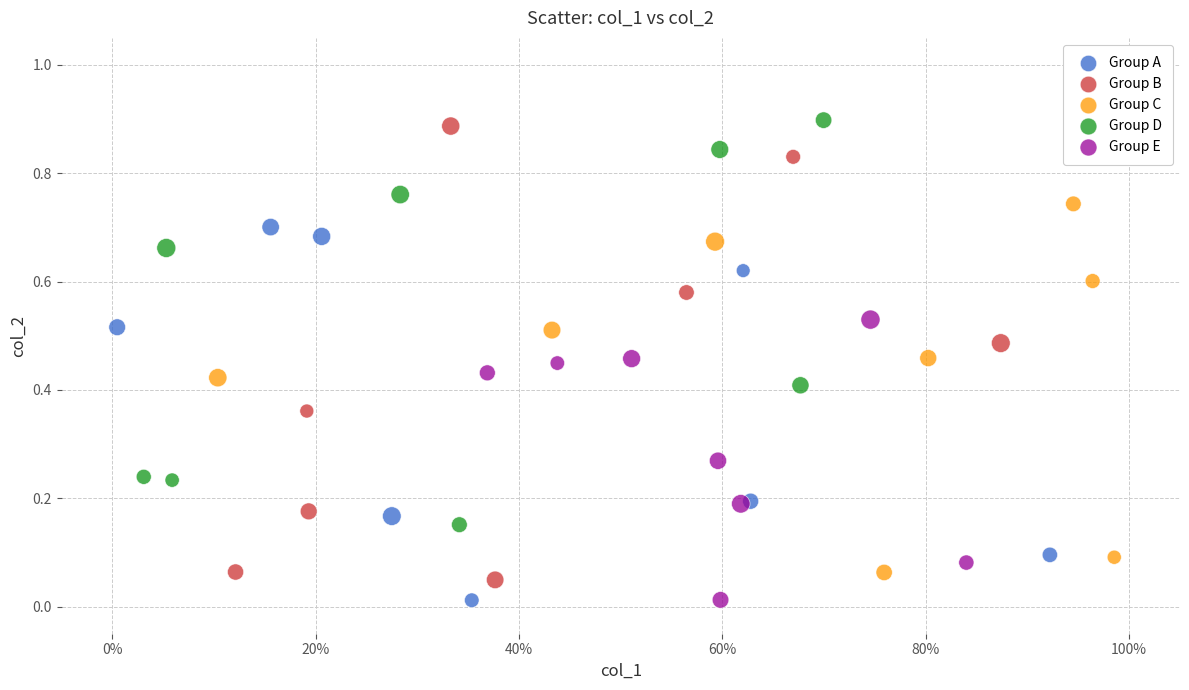

Which series has the widest spread of Y values?

Group B